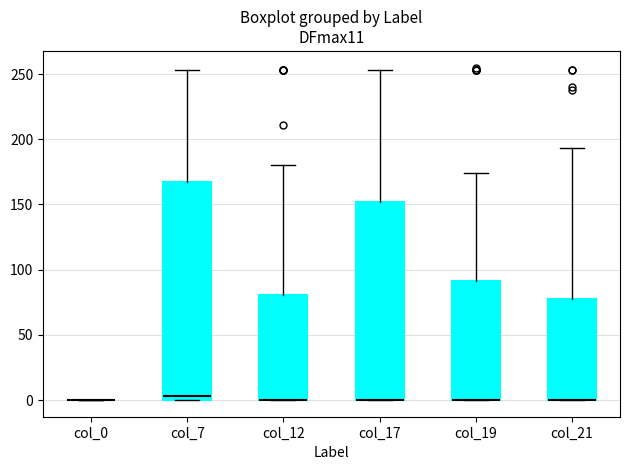

Which box is the tallest, from its lower edge to its upper edge?

col_7